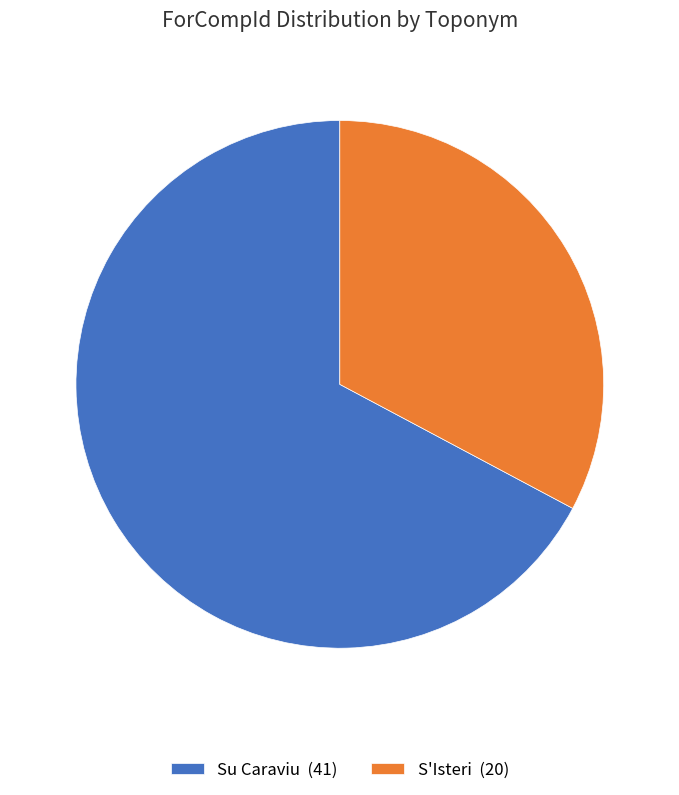

Do Su Caraviu and S'Isteri together represent more than half of the pie?

Yes